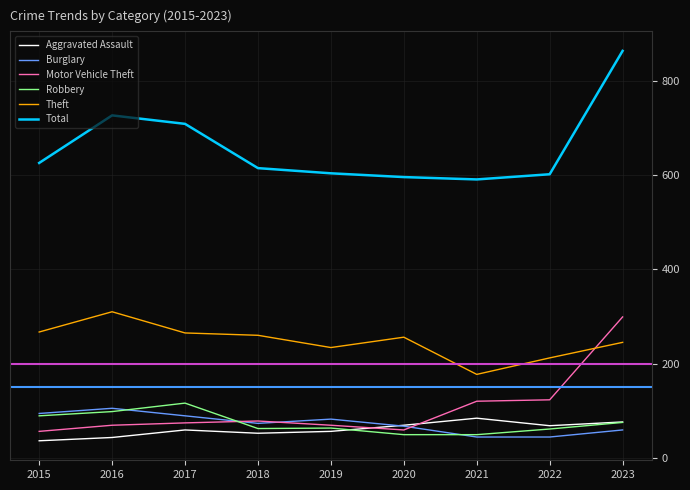

How many lines are shown in the chart?

6